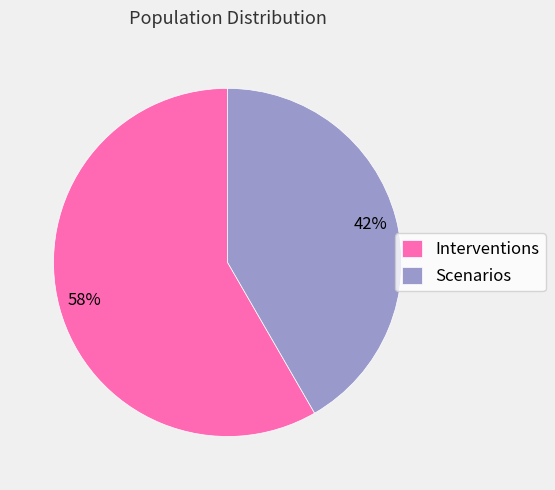

Which slice is the largest?

Interventions